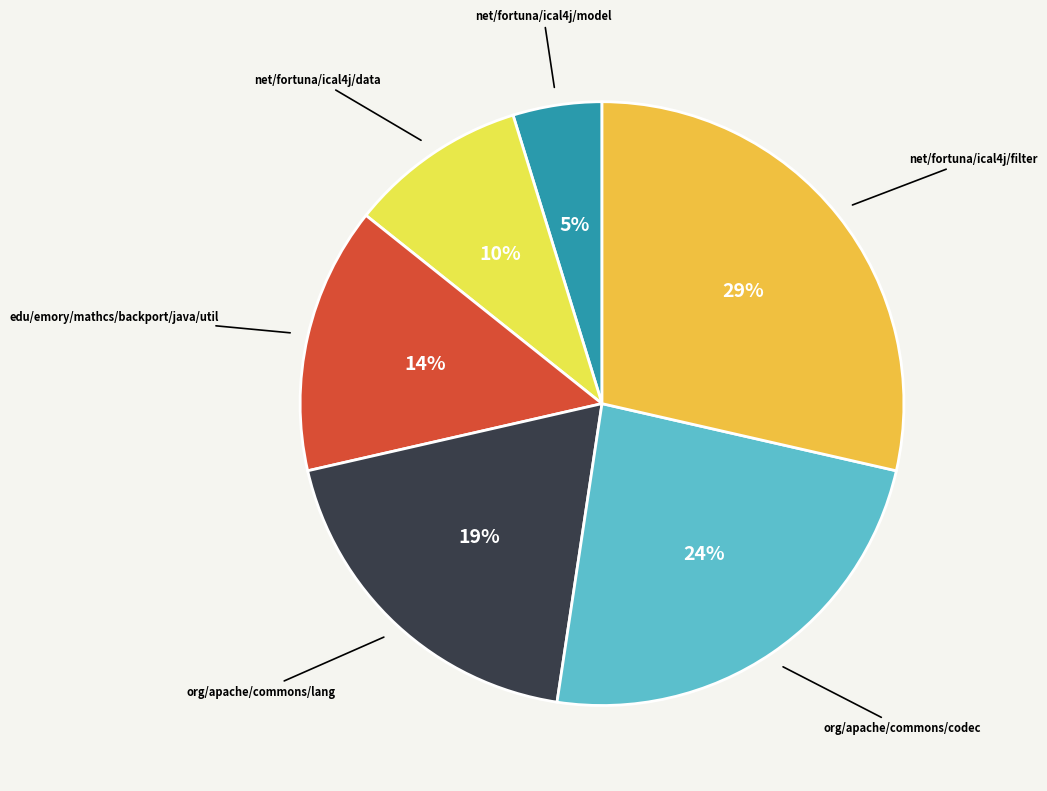

Is there a majority slice in this chart?

No